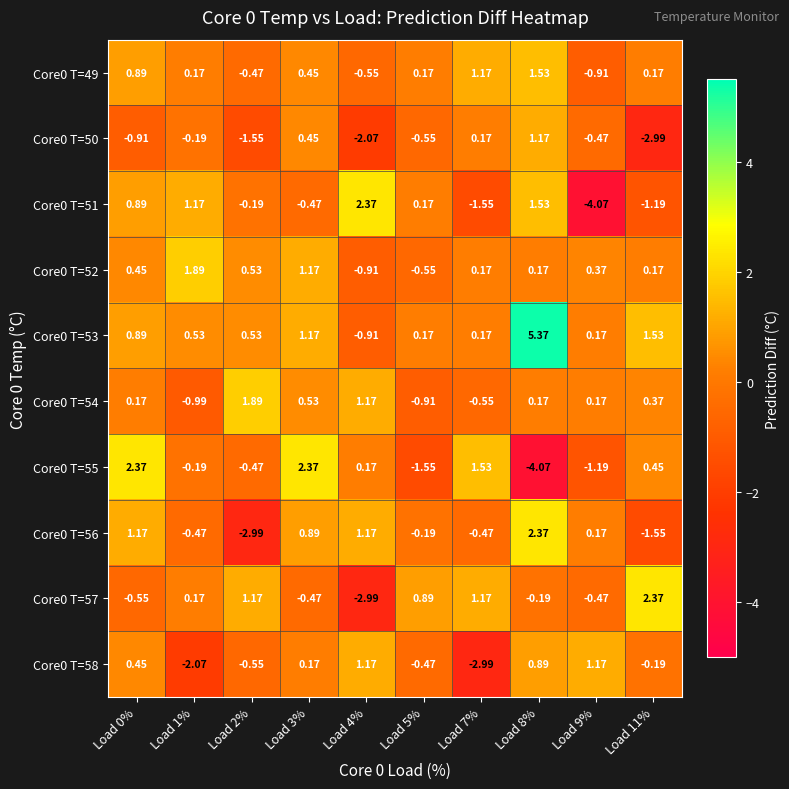

Is the value of Core0 T=53 at Load 2% greater than the value of Core0 T=58 at Load 3%?

Yes